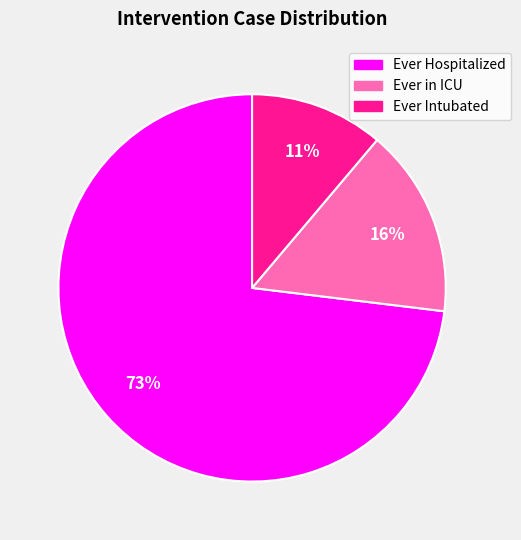

Between Ever in ICU and Ever Hospitalized, which is larger?

Ever Hospitalized